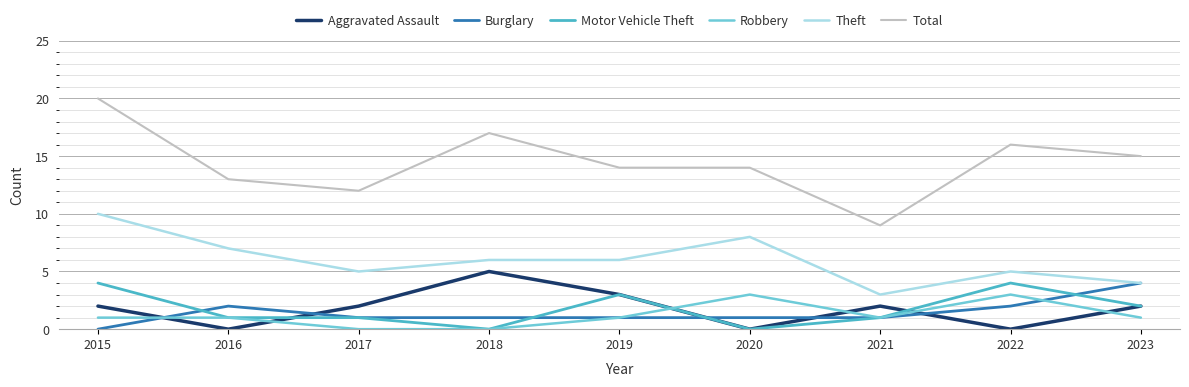

Which category has the lowest value in the Theft series?

2021